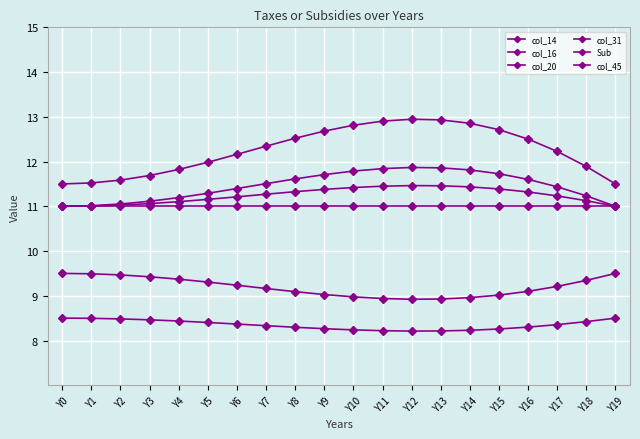

What is the average value of the Sub series?

11.0